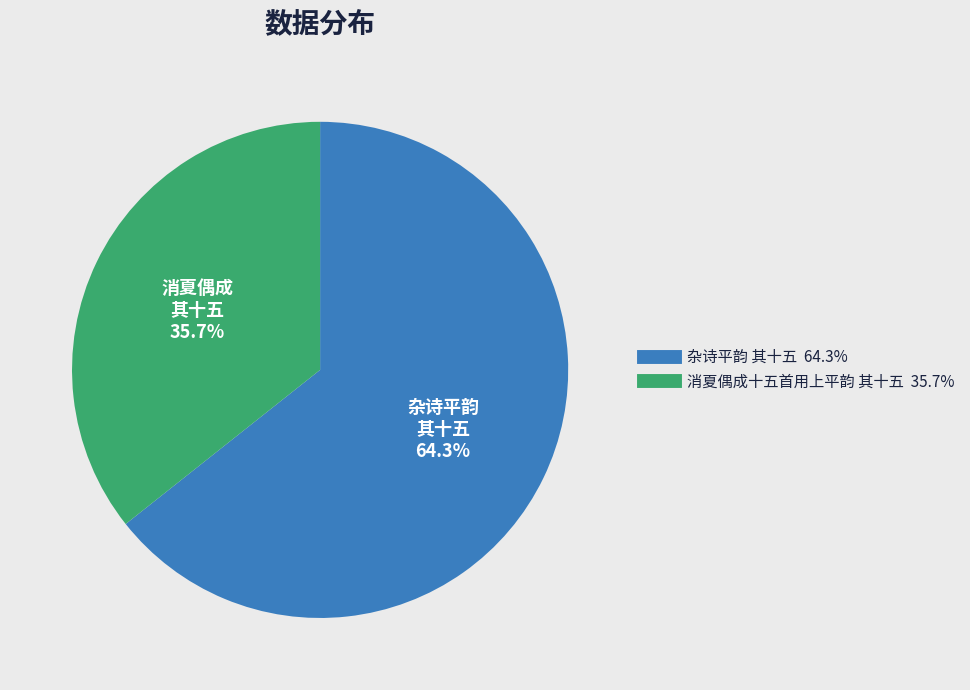

True or false: 杂诗平韵 其十五 accounts for 64% of the total.

True